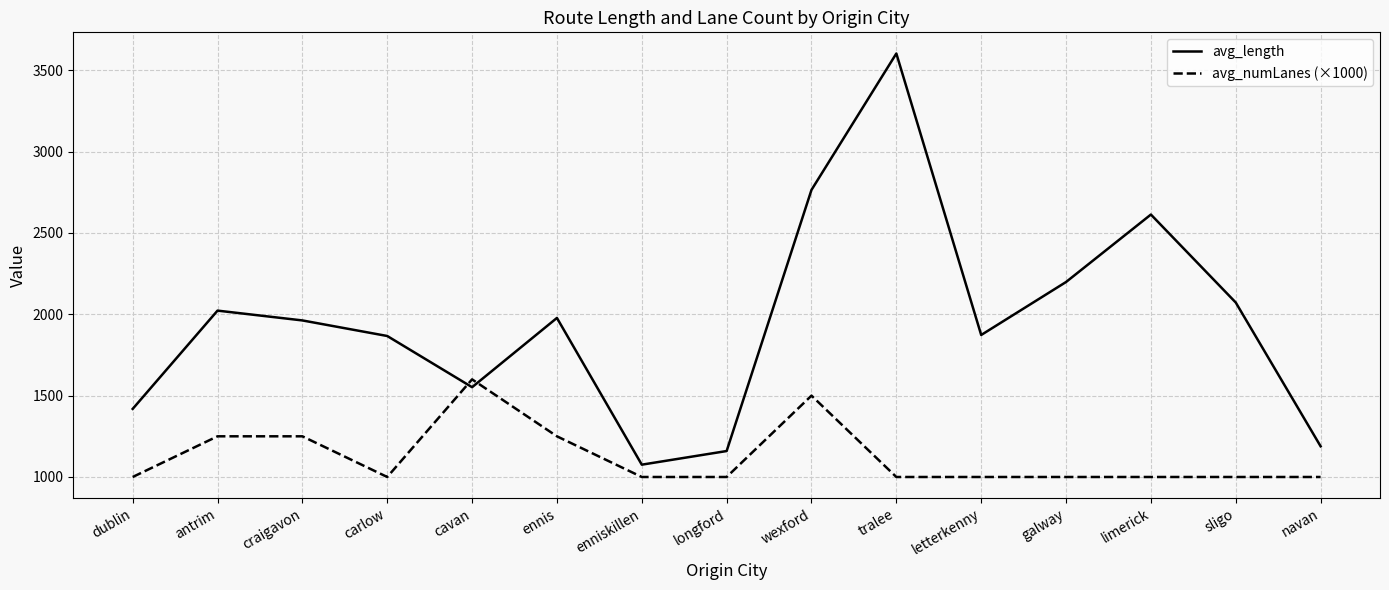

Between ennis and longford, which series saw the biggest shift?

avg_length